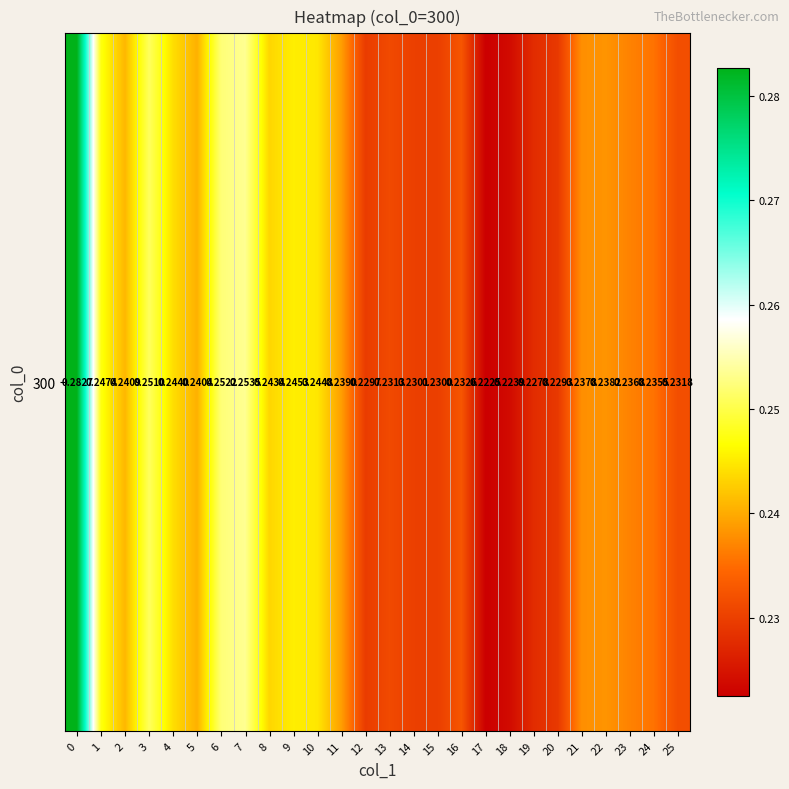

What is the sum of the values at 7 and 12?

0.5